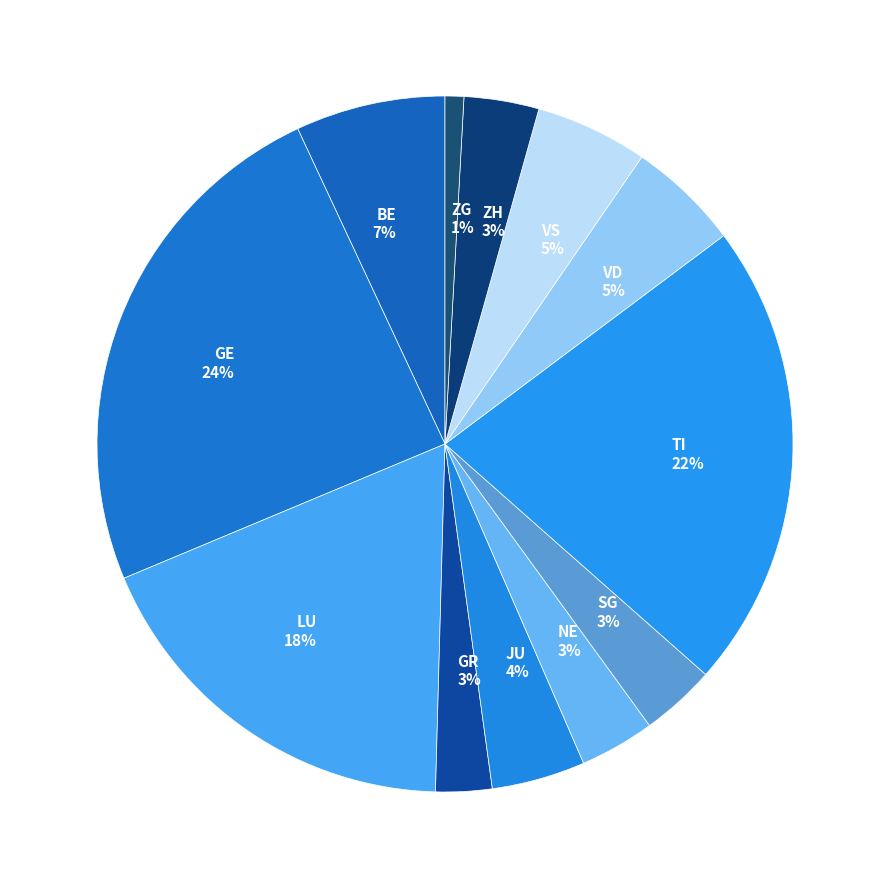

To the nearest percent, what is the average slice percentage?

8%